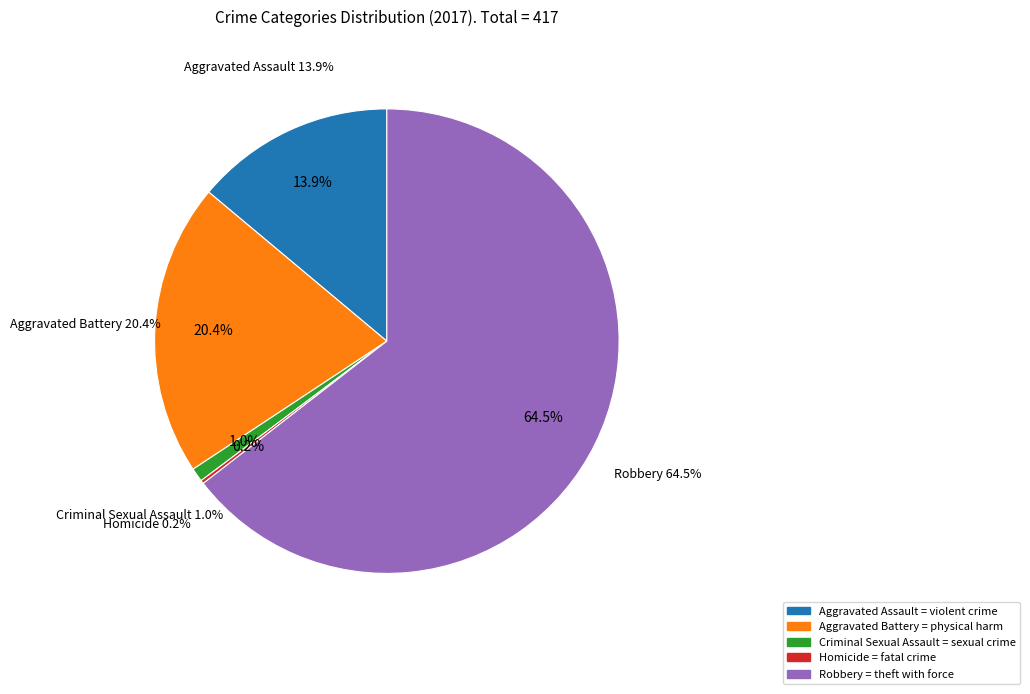

Does Robbery represent more than half of the total?

Yes